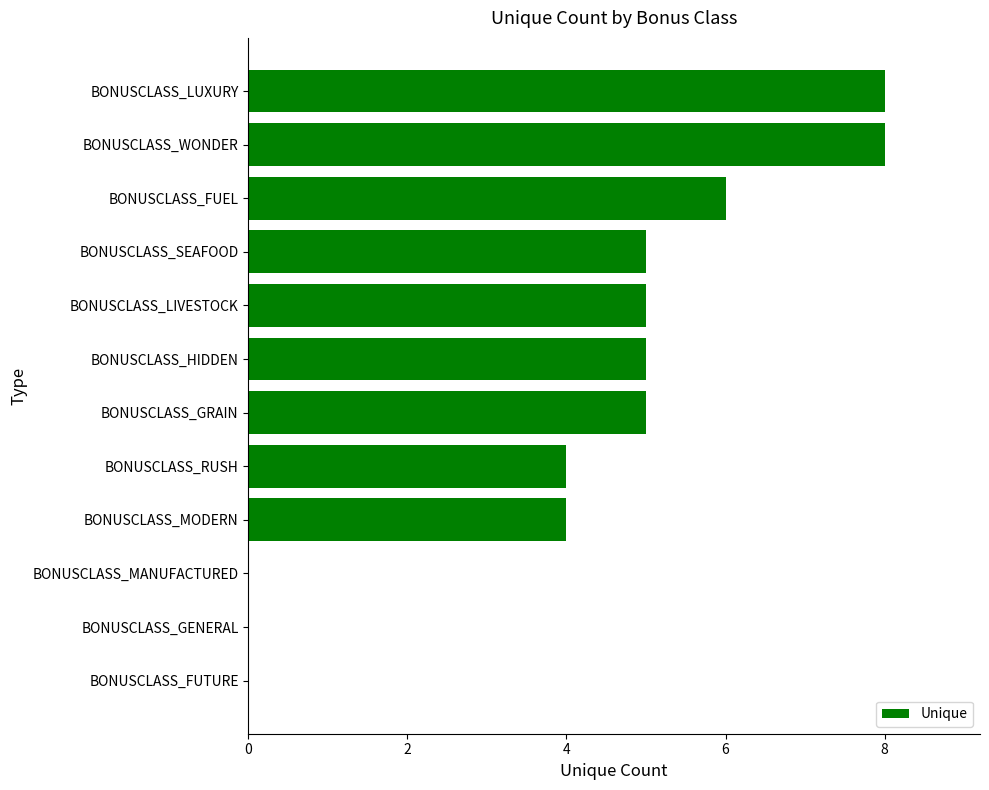

What is the change in value from BONUSCLASS_SEAFOOD to BONUSCLASS_FUEL?

+1